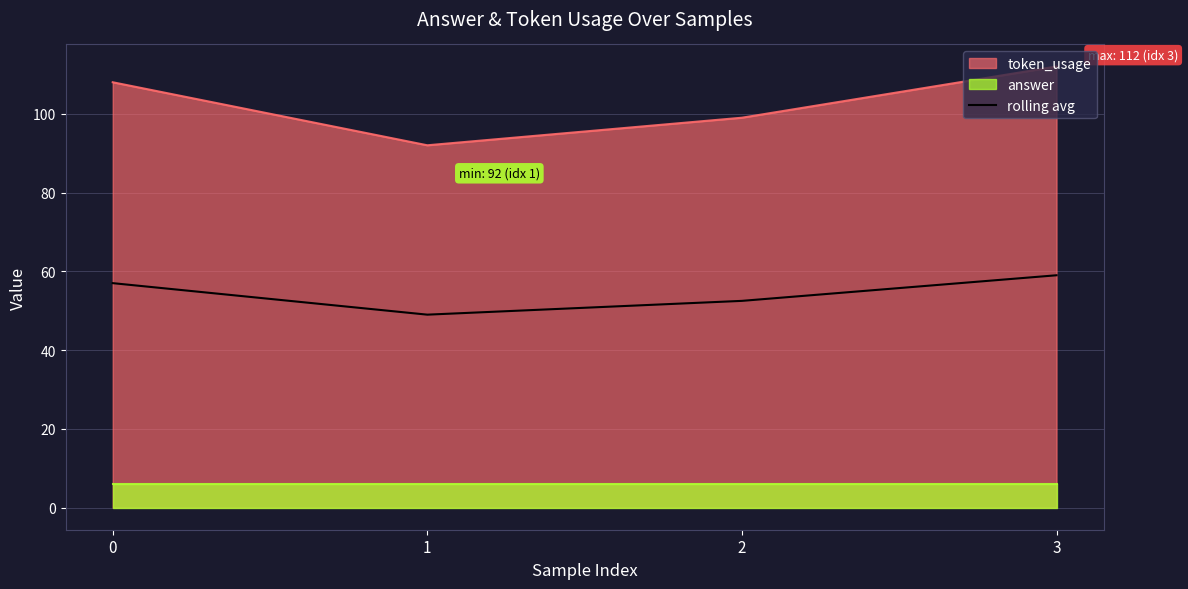

Read the token_usage value at 2.

99.0